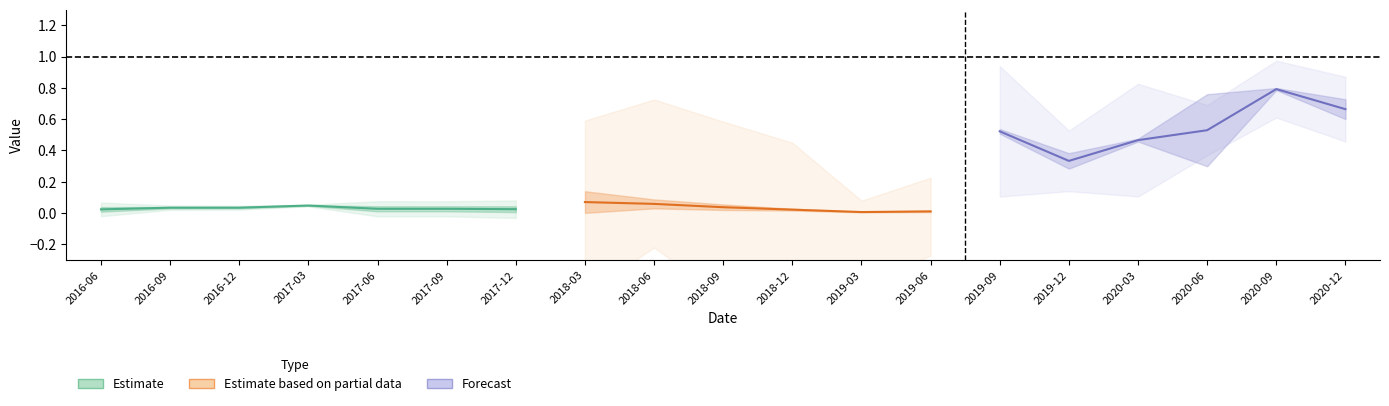

Does the chart display data point markers on the line(s)?

No